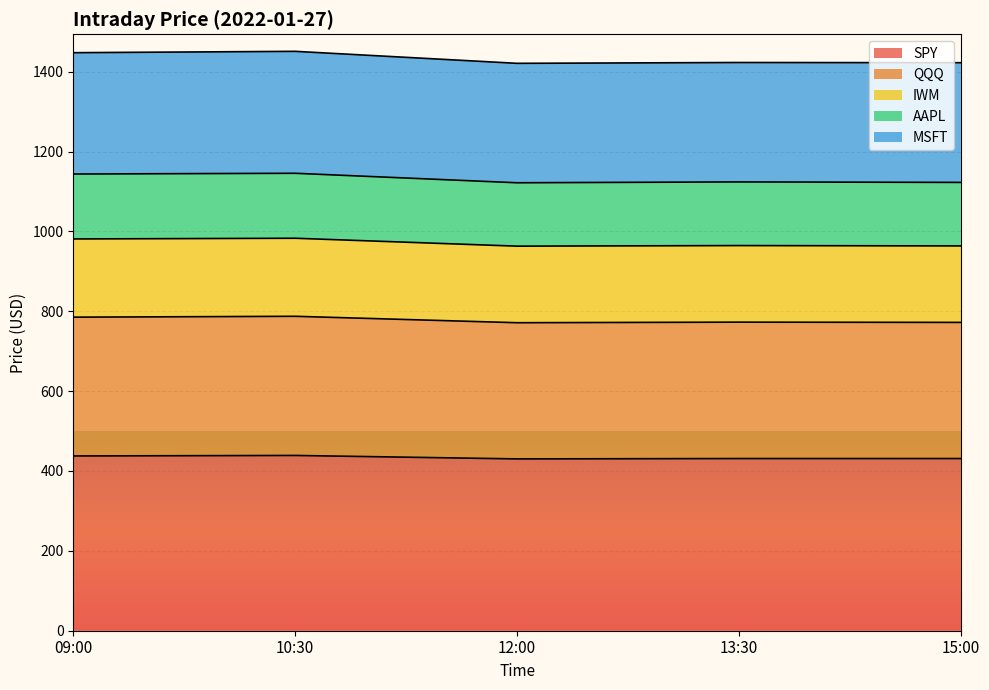

True or false: AAPL has more than 2 interior local peaks.

False